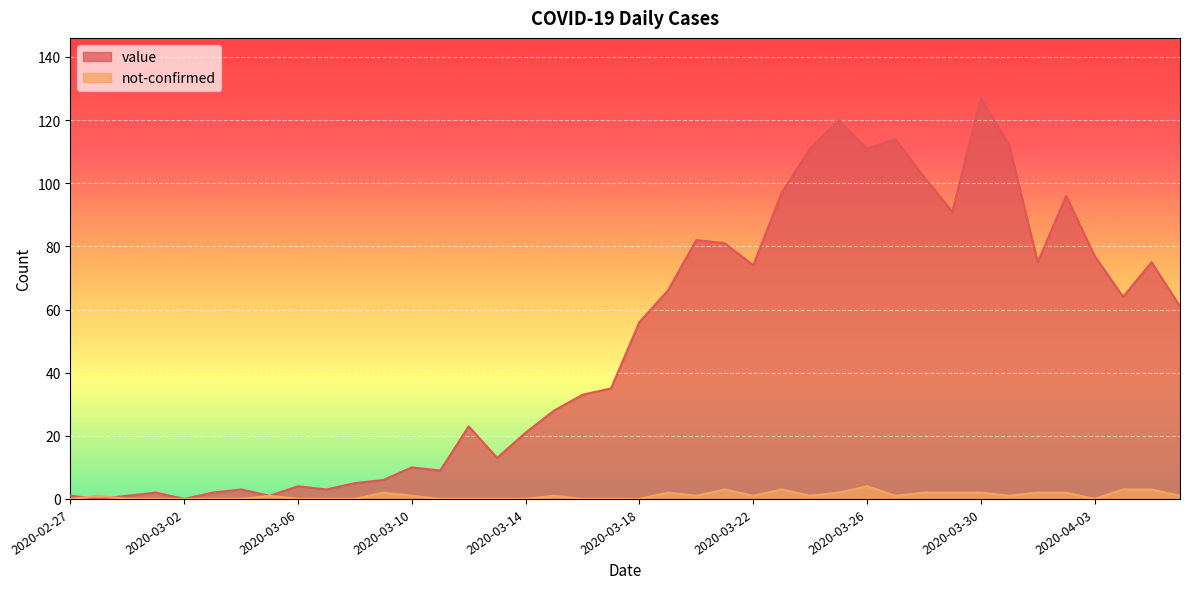

Which series changed the most between 2020-03-11 and 2020-04-05?

value